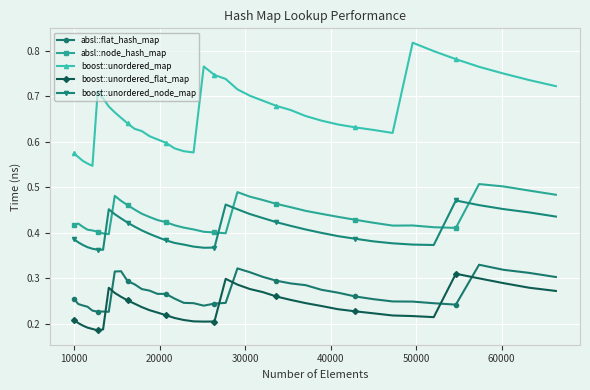

What is the sum of all boost::unordered_flat_map values?

9.5